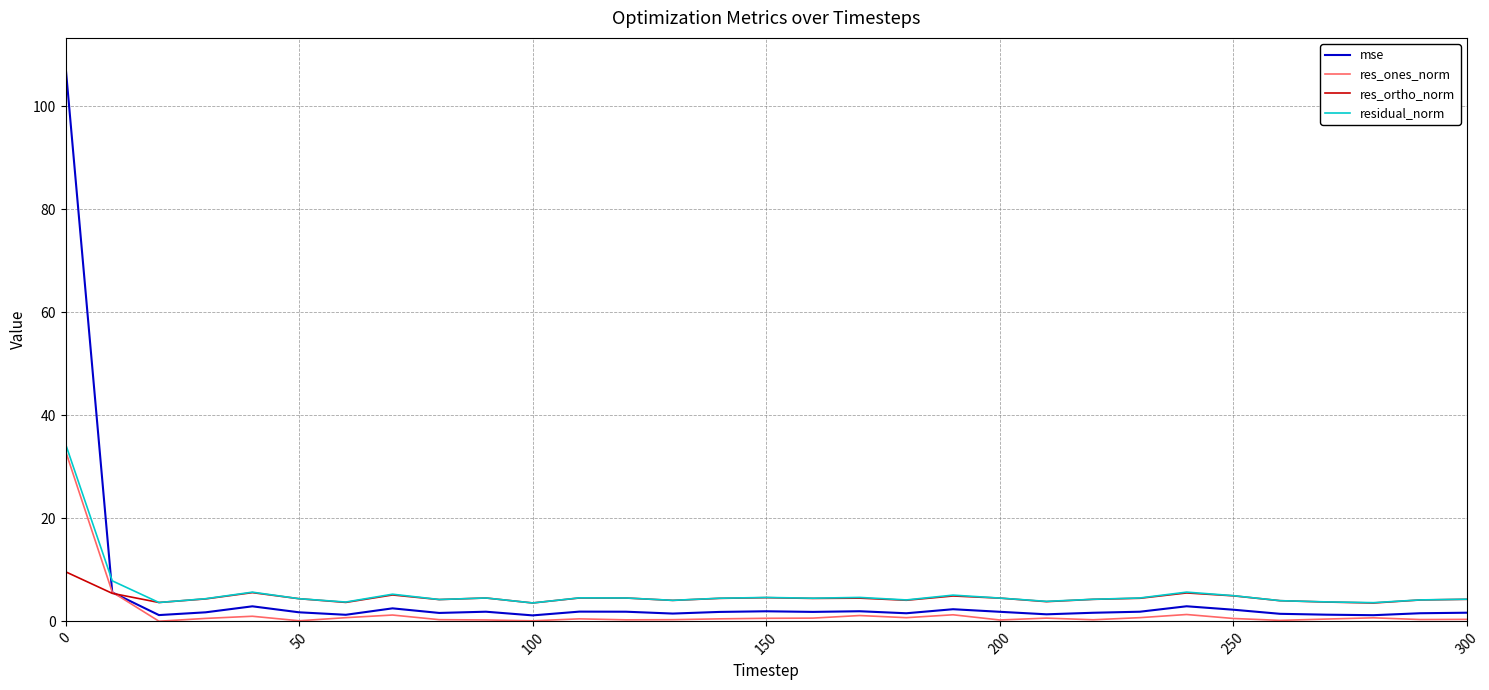

What is the maximum value for res_ortho_norm?

9.6